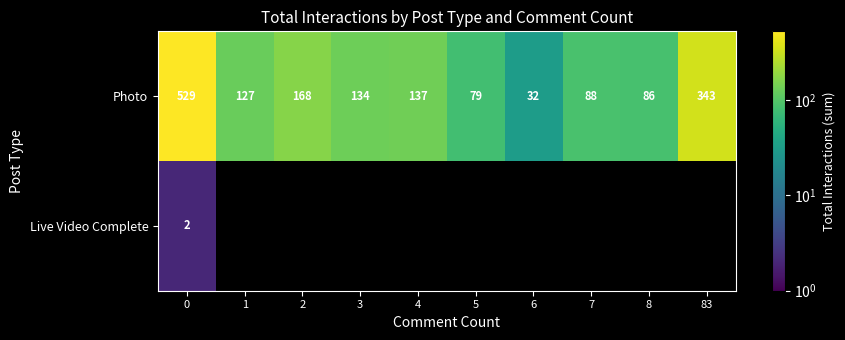

The Live Video Complete series shows 2 at 0. True or false?

True